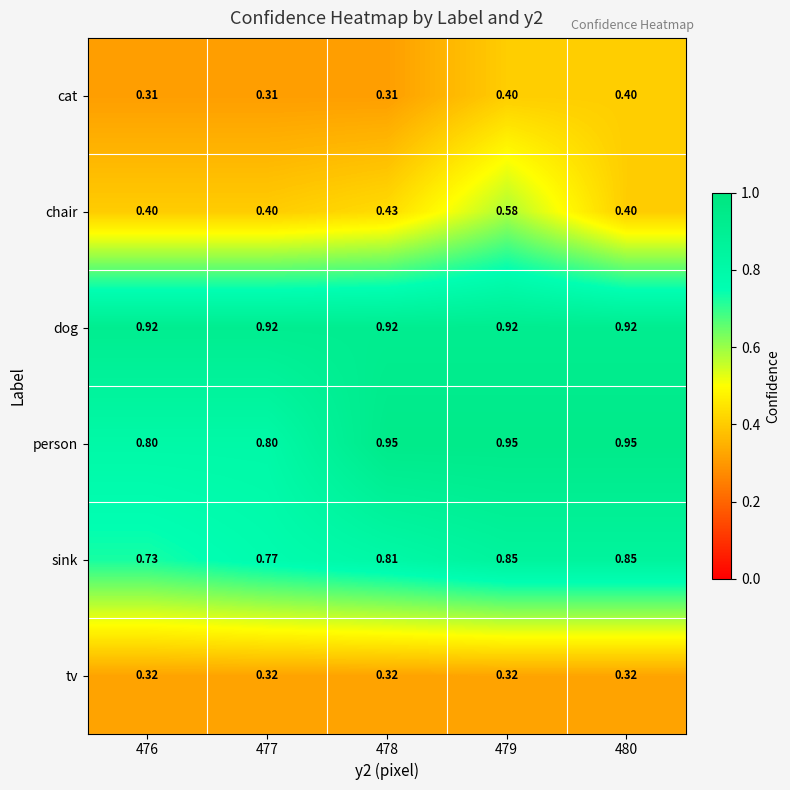

Between 476 and 479, which series saw the biggest shift?

chair